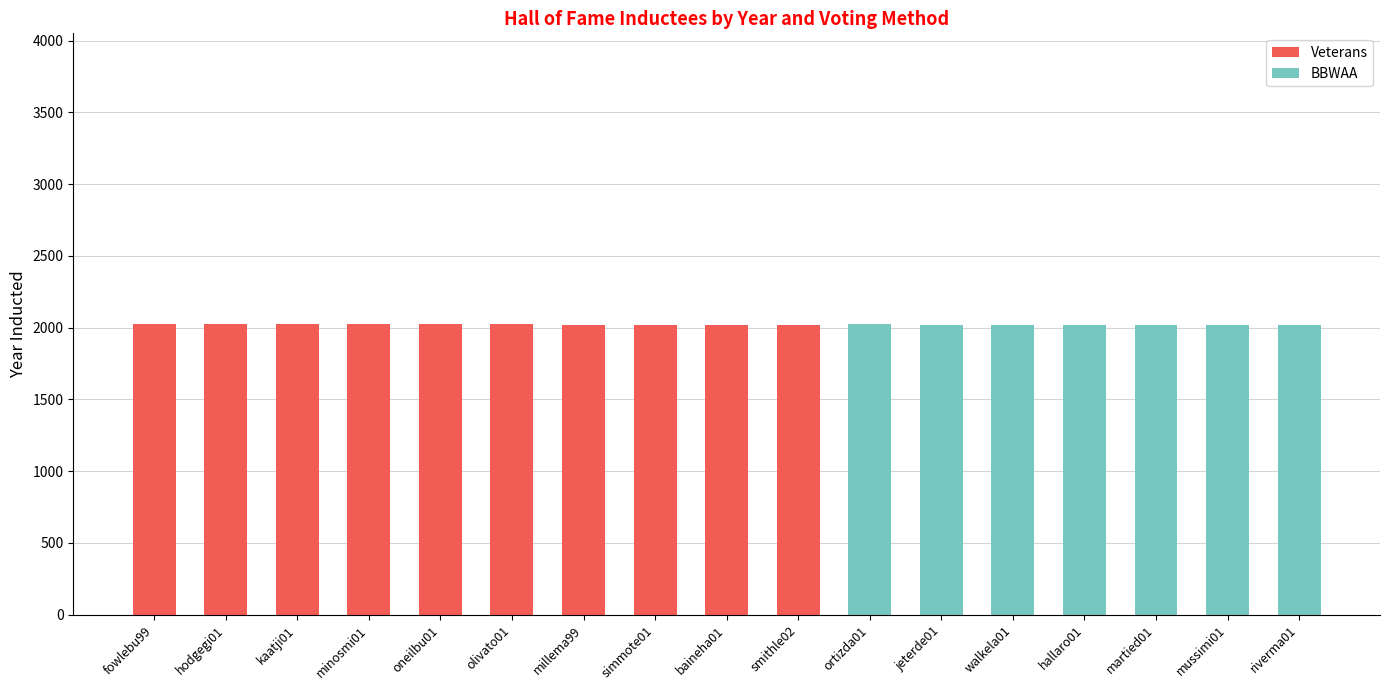

Count the number of categories in the chart.

17